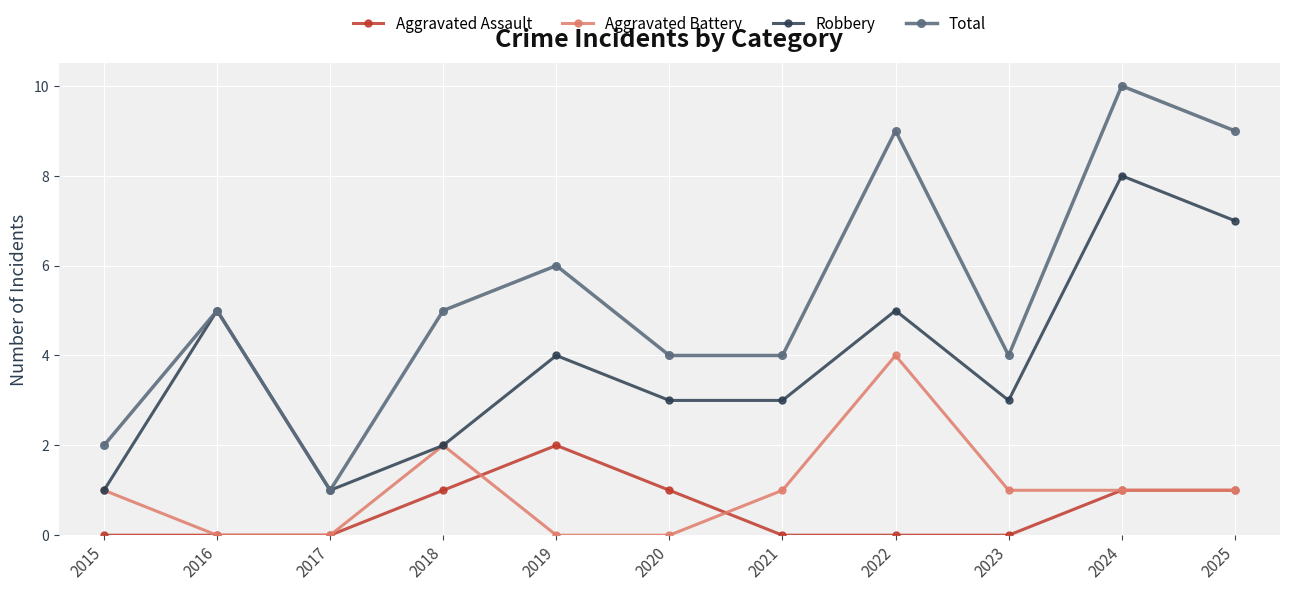

What is the difference between the highest and lowest values at 2022?

9